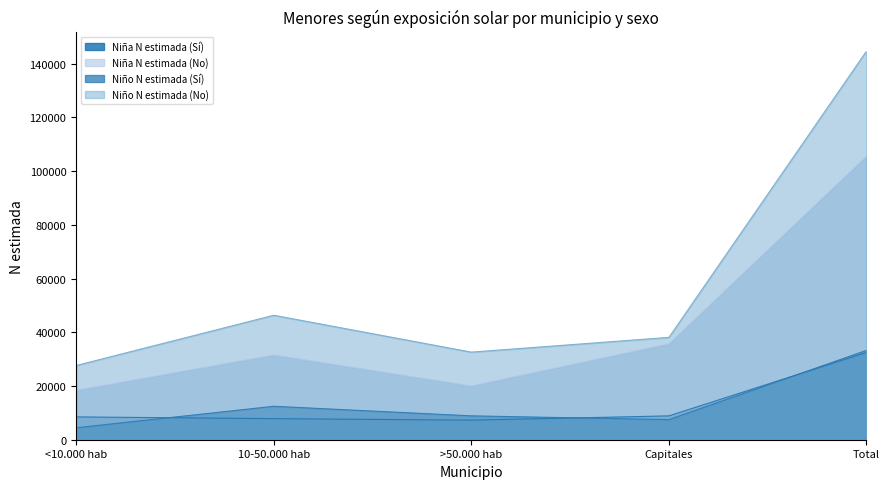

At which category does Niño N estimada (Sí) reach its first local peak?

10-50.000 hab